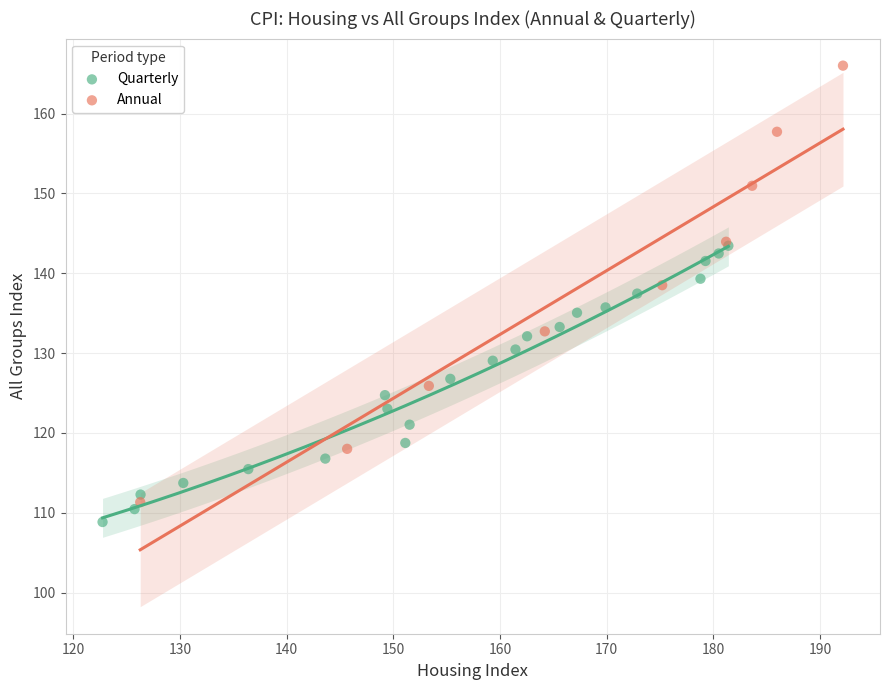

Which series reaches the maximum Y coordinate?

Annual